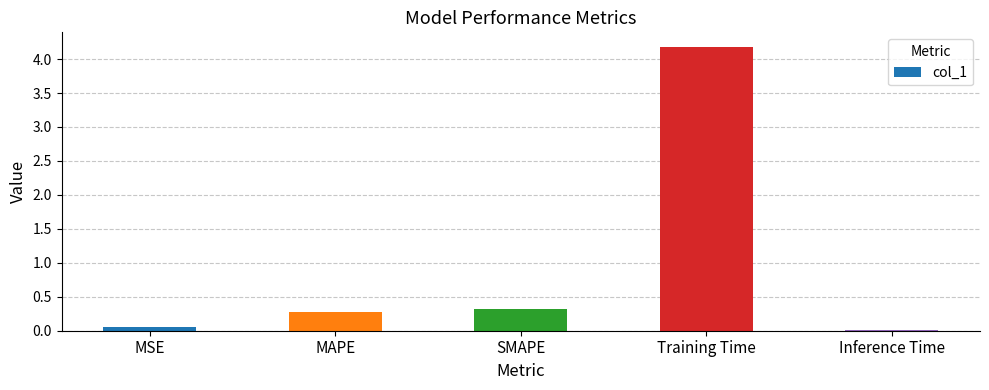

What is the label of the 1st bar from the right?

Inference Time